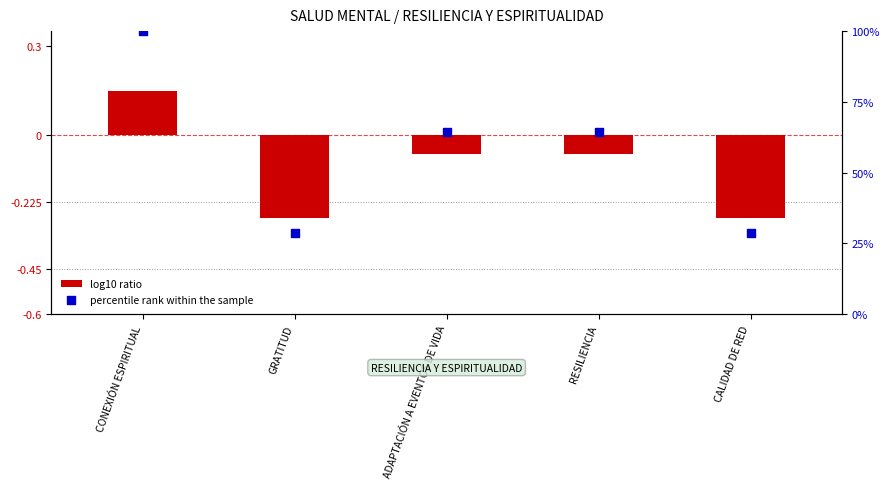

Which series contains the lowest Y value?

log10 ratio